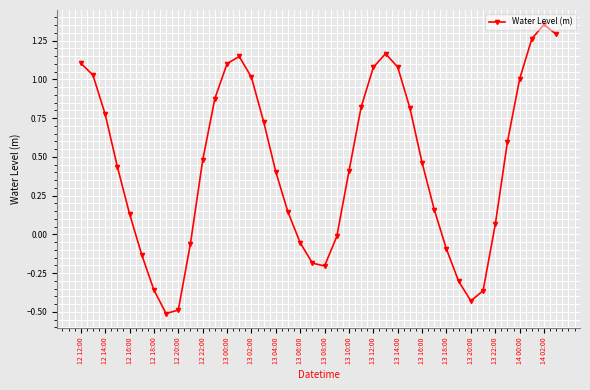

What is the smallest value displayed?

-0.5